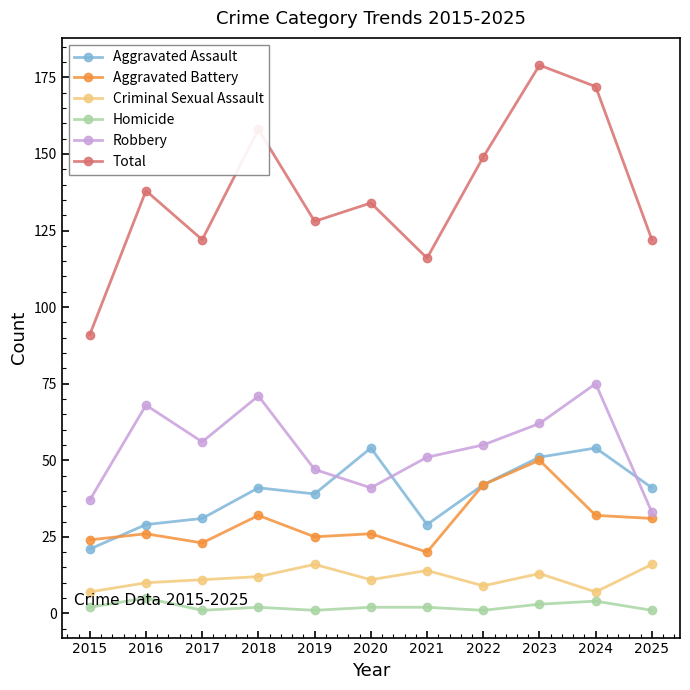

Which series has the largest total across all categories?

Total